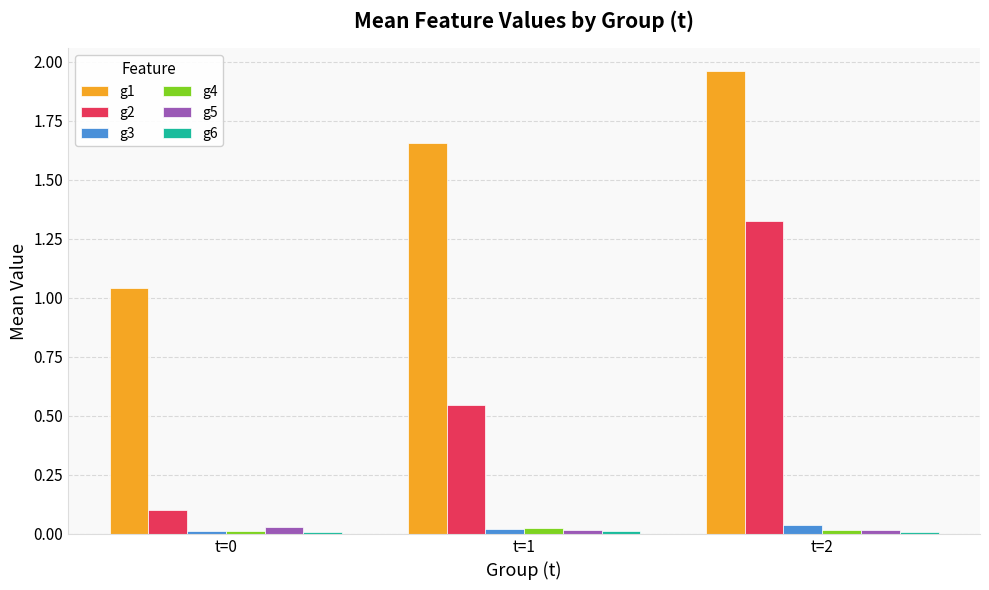

The g4 series shows 0.0 at t=0. True or false?

True